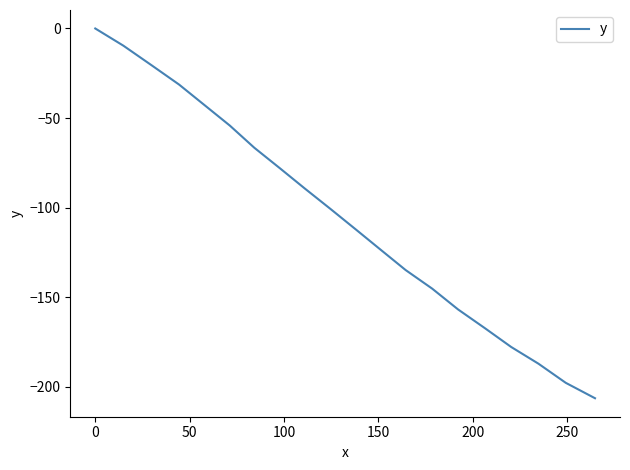

How many negative values are there?

19